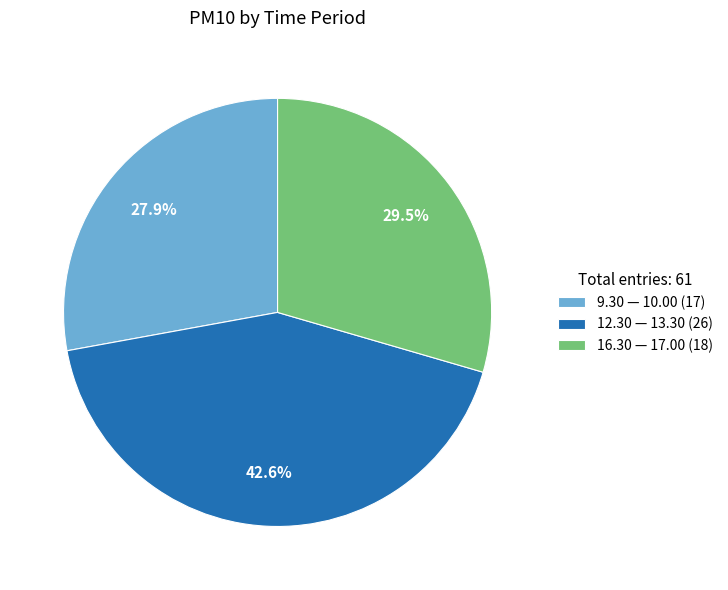

Count the number of slices in the pie.

3